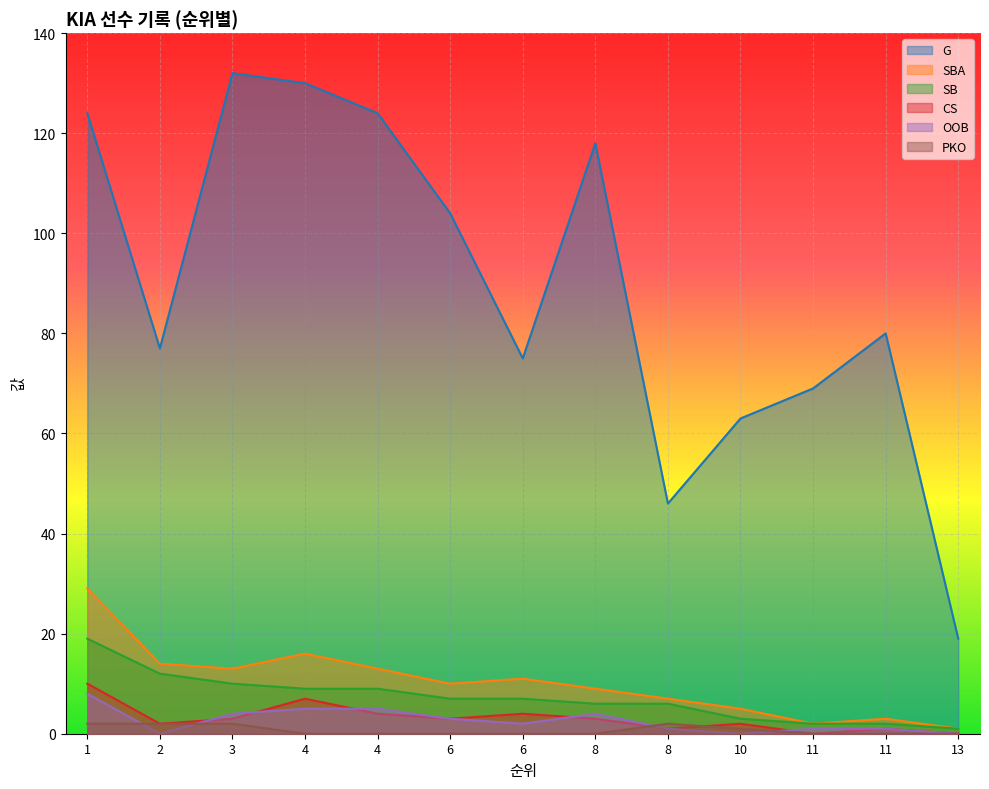

Reading left to right, extract all data points from this chart.

G: 124	77	132	130	124	104	75	118	46	63	69	80	19
SBA: 29	14	13	16	13	10	11	9	7	5	2	3	1
SB: 19	12	10	9	9	7	7	6	6	3	2	2	1
CS: 10	2	3	7	4	3	4	3	1	2	0	1	0
OOB: 8	0	4	5	5	3	2	4	1	0	1	1	0
PKO: 2	2	2	0	0	0	0	0	2	1	0	0	0